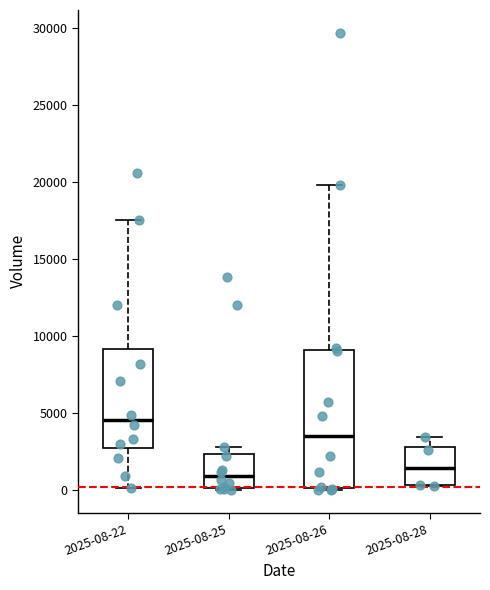

Comparing the boxes themselves (not the whiskers), which one is the tallest?

2025-08-26